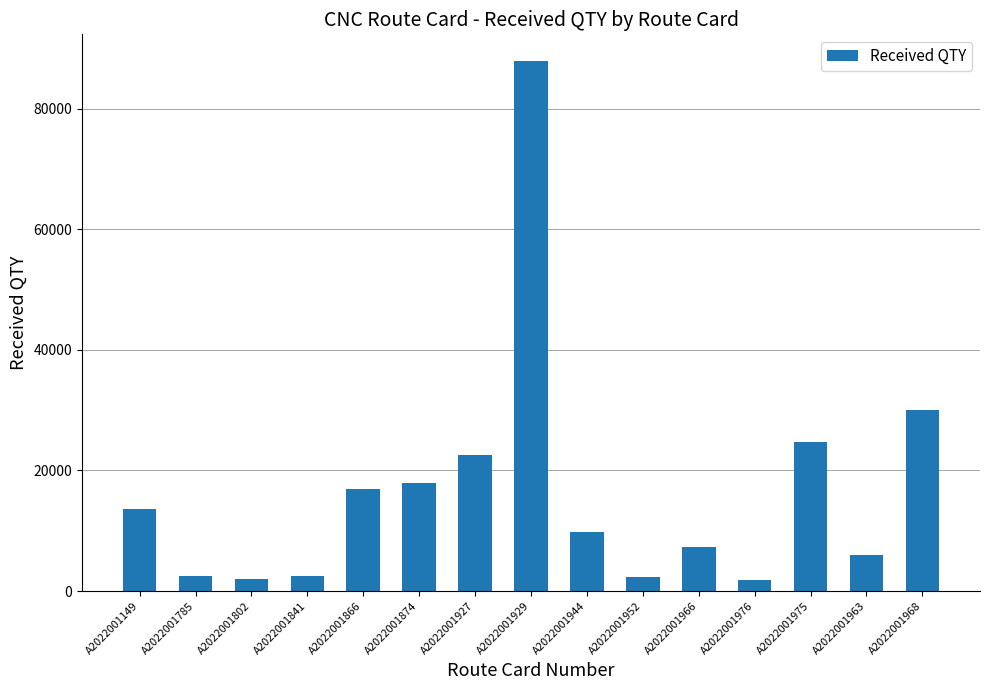

What is the sum of the values at A2022001802 and A2022001975?

26742